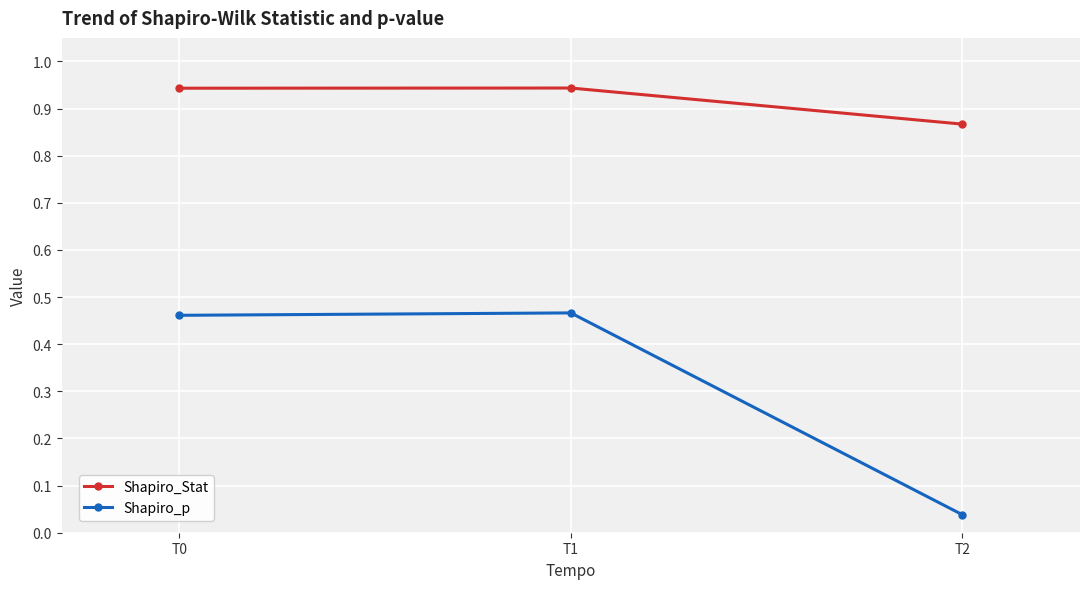

The Shapiro_p series shows 0.8 at T1. True or false?

False